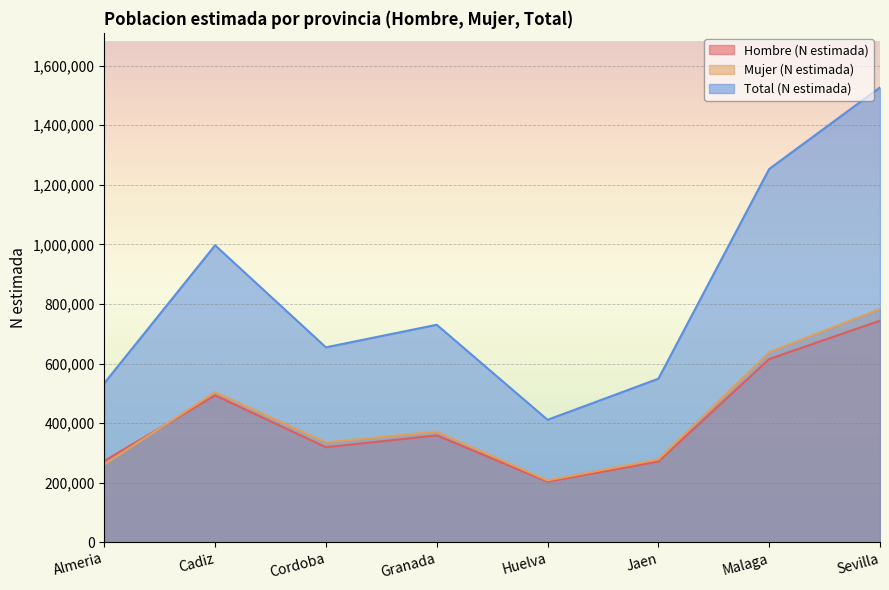

How many data points in Total (N estimada) are above 730127?

3